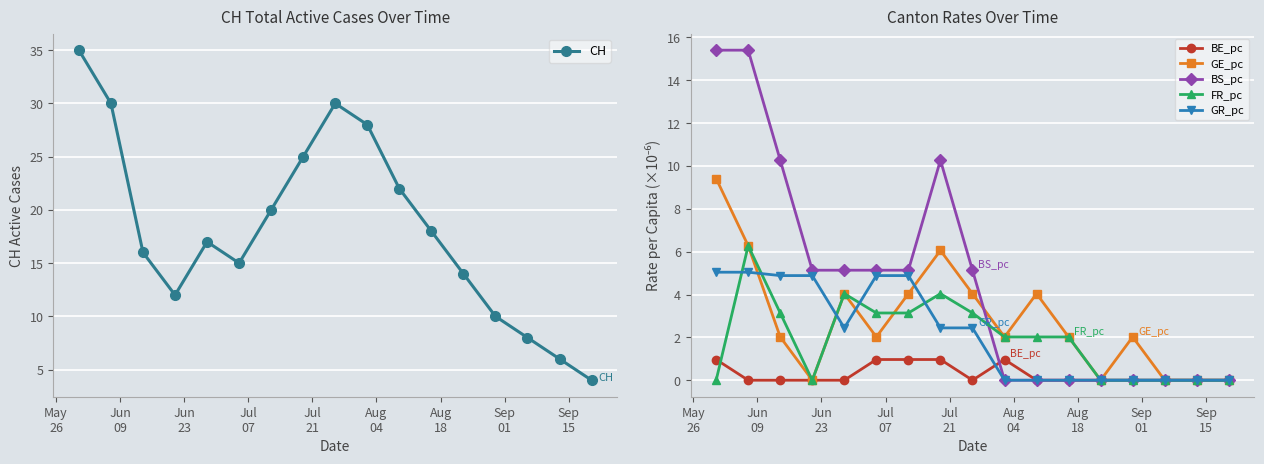

Reading left to right, what are all the values shown in this chart?

CH: 35.0	30.0	16.0	12.0	17.0	15.0	20.0	25.0	30.0	28.0	22.0	18.0	14.0	10.0	8.0	6.0	4.0
BE_pc: 1.0	0.0	0.0	0.0	0.0	1.0	1.0	1.0	0.0	1.0	0.0	0.0	0.0	0.0	0.0	0.0	0.0
GE_pc: 9.4	6.3	2.0	0.0	4.0	2.0	4.0	6.1	4.0	2.0	4.0	2.0	0.0	2.0	0.0	0.0	0.0
BS_pc: 15.4	15.4	10.3	5.1	5.1	5.1	5.1	10.3	5.1	0.0	0.0	0.0	0.0	0.0	0.0	0.0	0.0
FR_pc: 0.0	6.3	3.1	0.0	4.0	3.1	3.1	4.0	3.1	2.0	2.0	2.0	0.0	0.0	0.0	0.0	0.0
GR_pc: 5.0	5.0	4.9	4.9	2.4	4.9	4.9	2.4	2.4	0.0	0.0	0.0	0.0	0.0	0.0	0.0	0.0